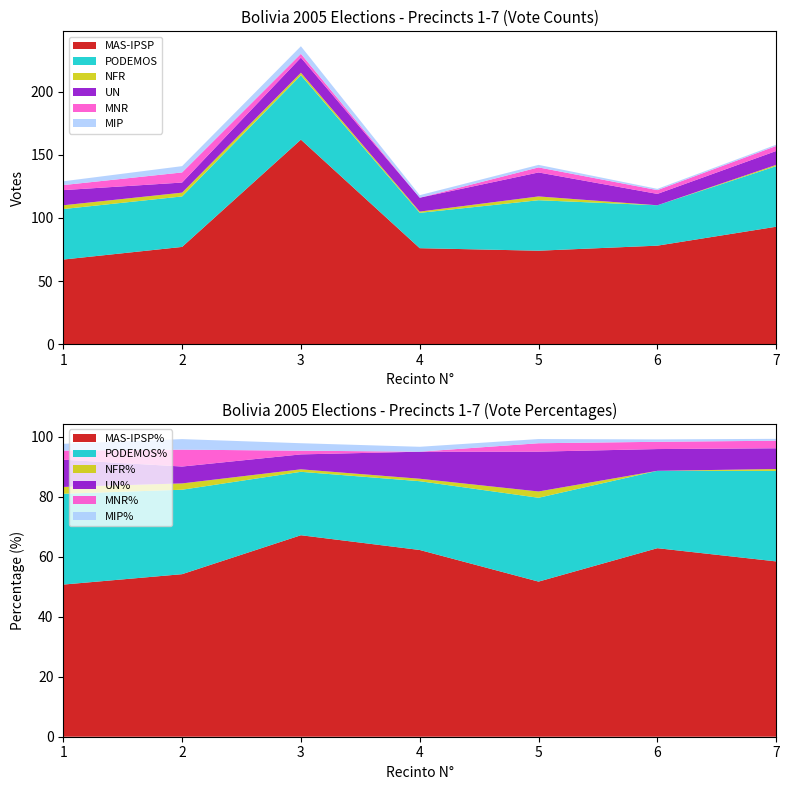

What is the maximum value for MAS-IPSP?

162